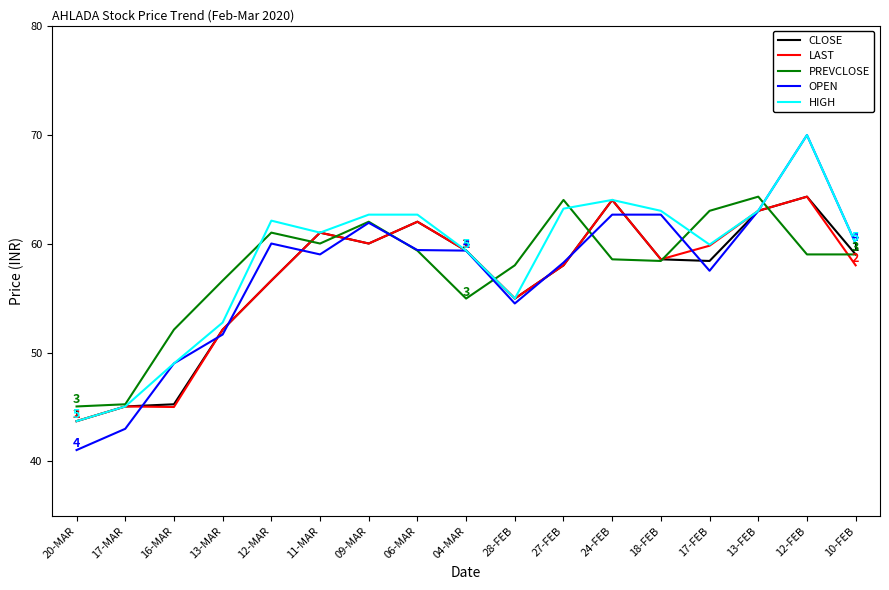

What are all the series names shown in the legend?

CLOSE, LAST, PREVCLOSE, OPEN, HIGH